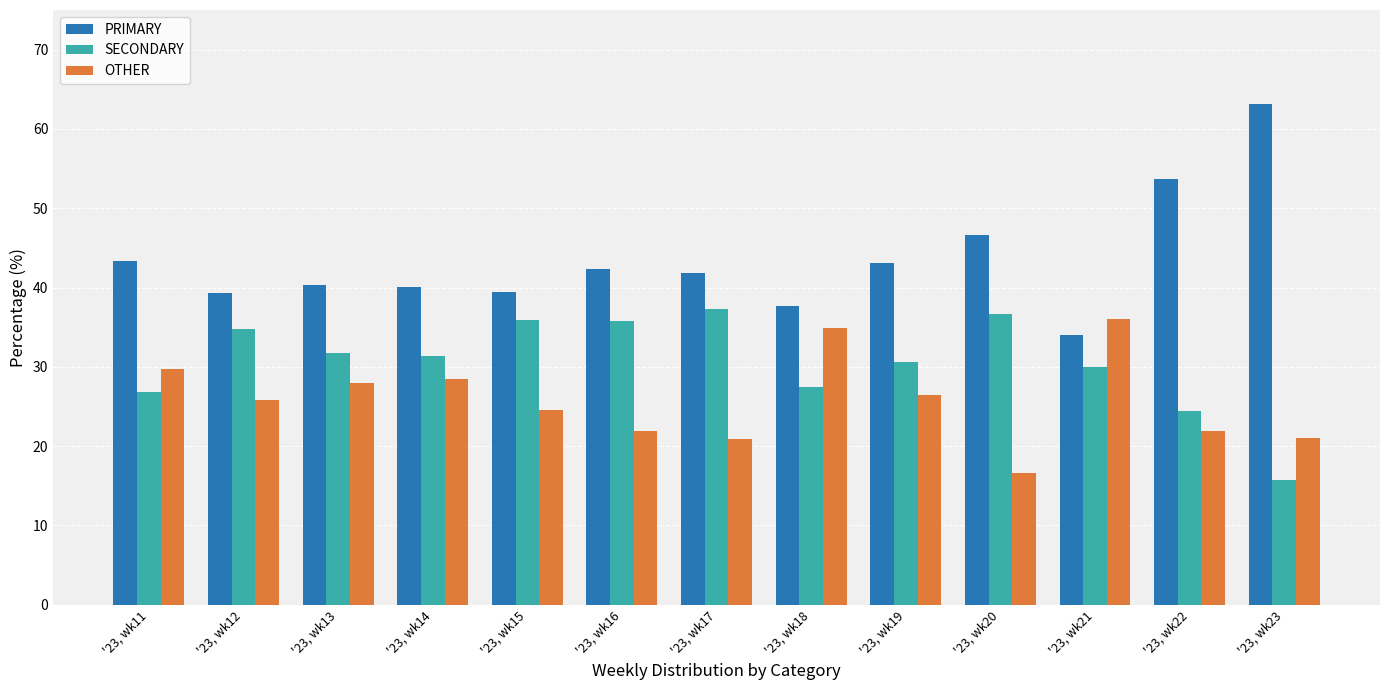

What is the spread (max minus min) of values at '23, wk21?

6.0